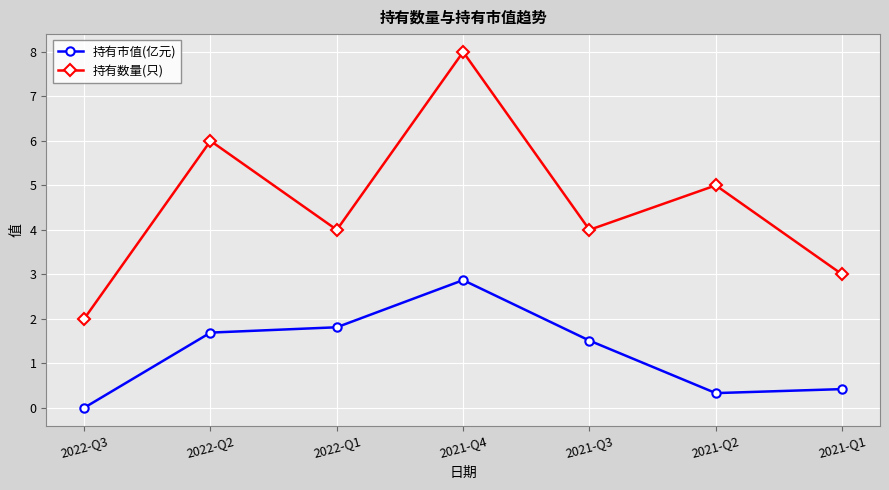

Is it true that 持有数量(只) equals 6.0 at 2022-Q2?

True